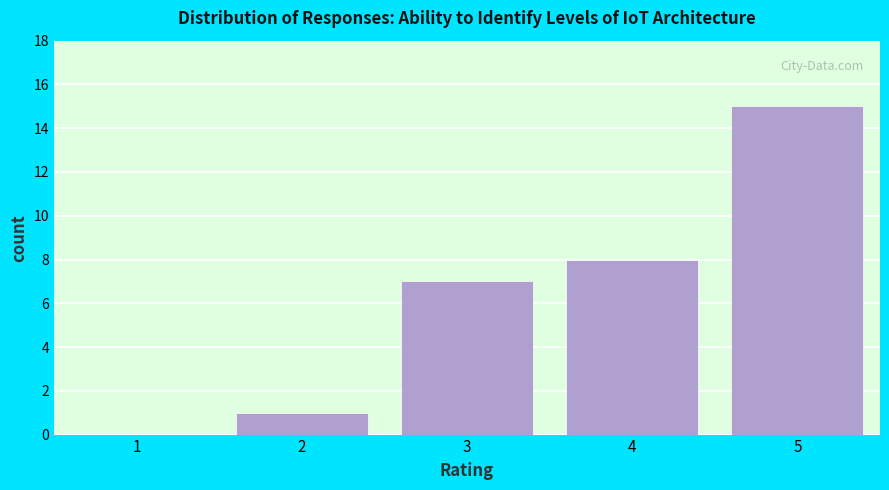

What is the sum of the values at 4 and 3?

15